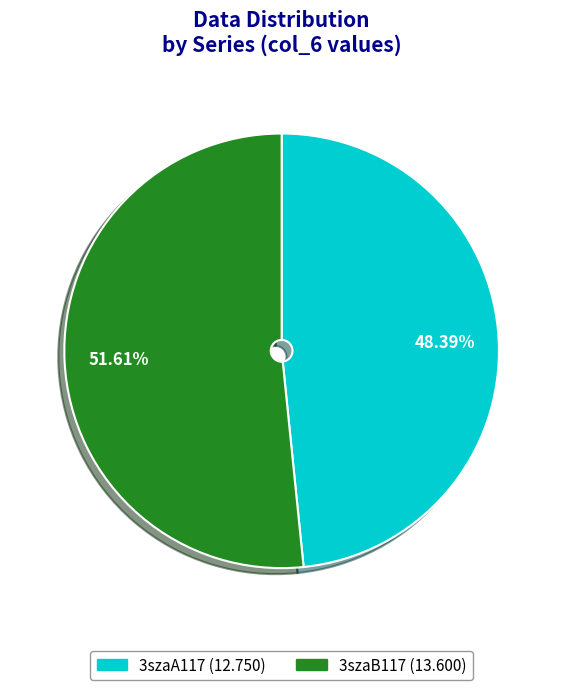

What is the ratio of the value at 3szaB117 to the value at 3szaA117?

1.1